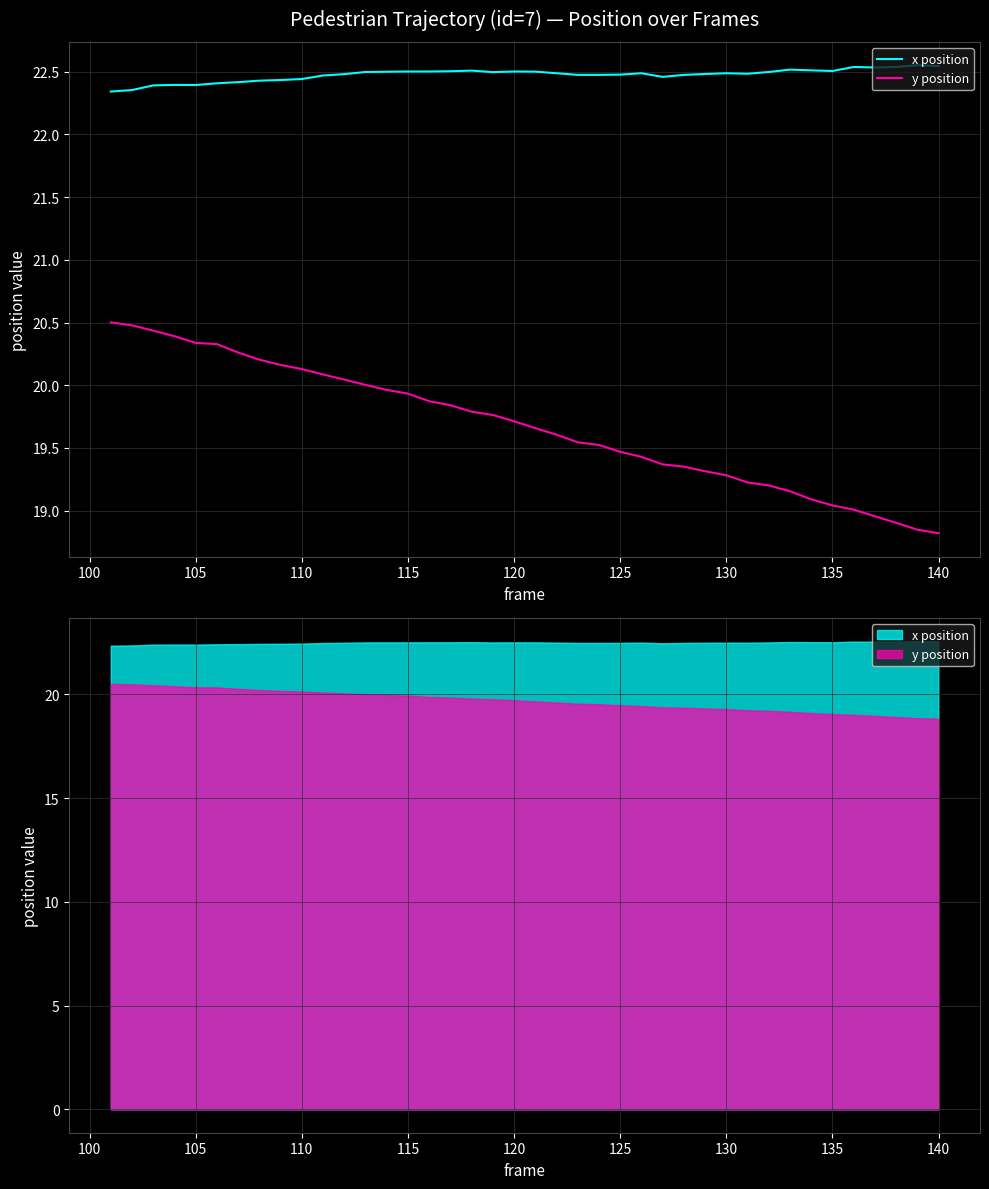

What are all the series names shown in the legend?

x position, y position